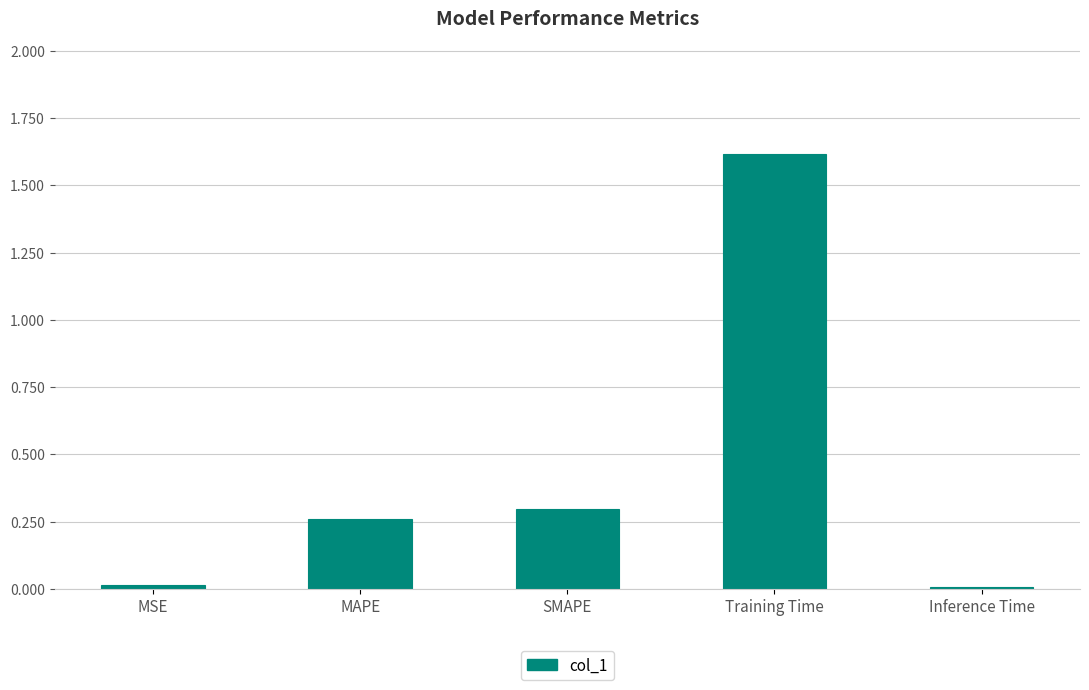

What is the difference between the values at MSE and MAPE?

0.2